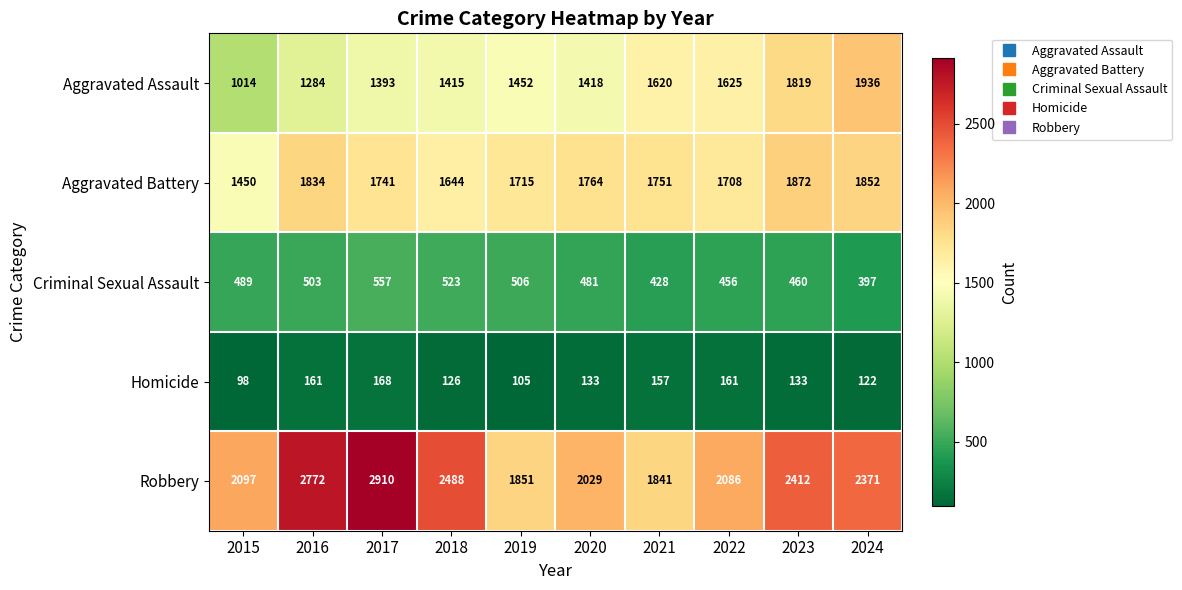

At which category does the chart reach its minimum across all series?

2015